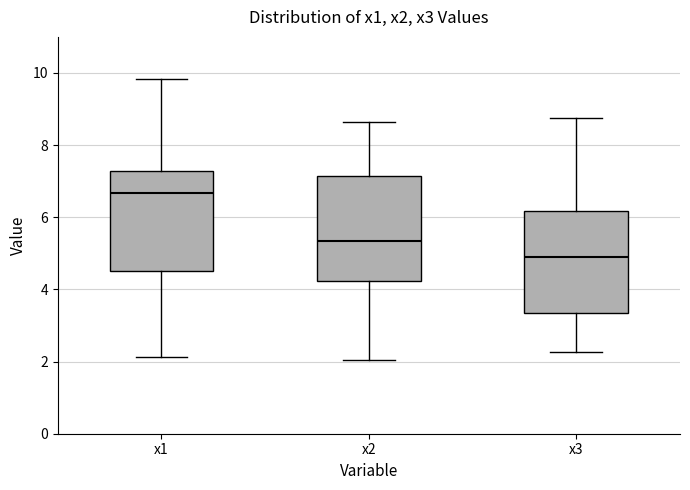

Which box has the lowest median line?

x3